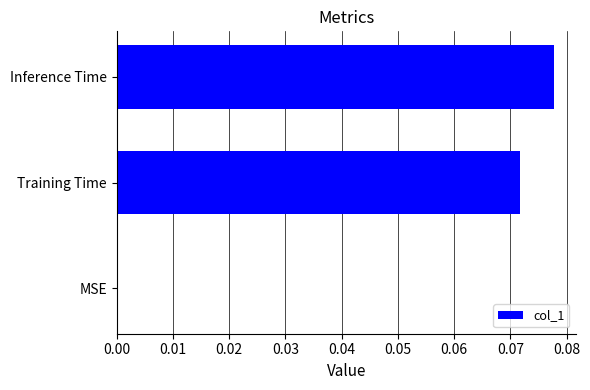

How many distinct data groups are displayed?

1